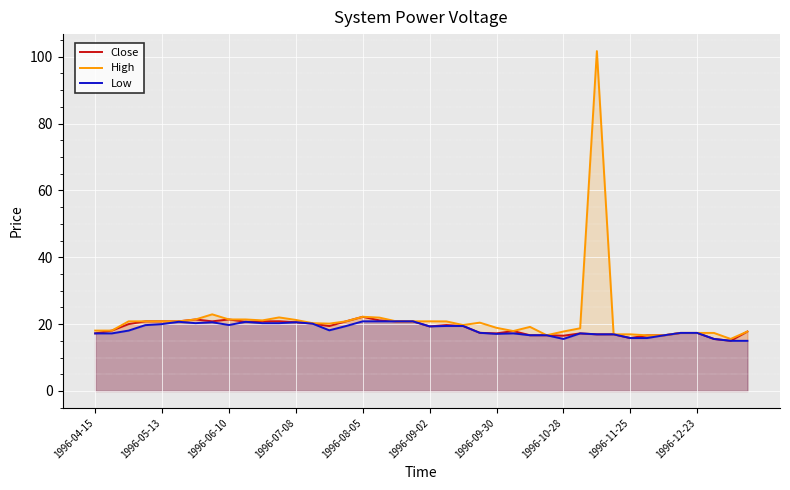

What is the approximate value of Close at 10?

20.8